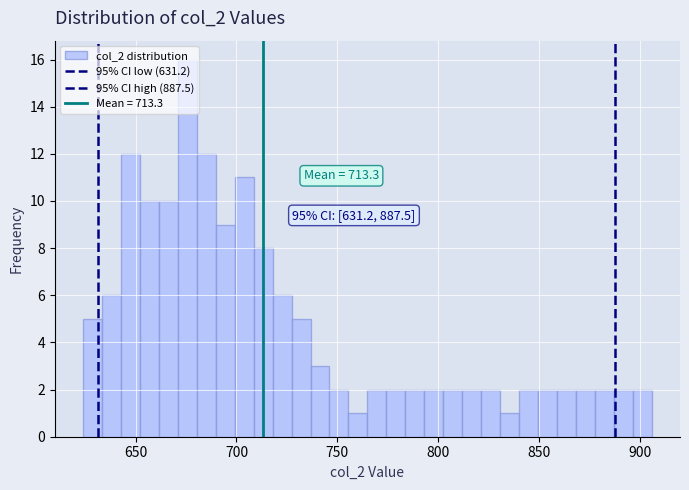

Read against the x-axis, roughly where is the centre of the tallest bar?

675